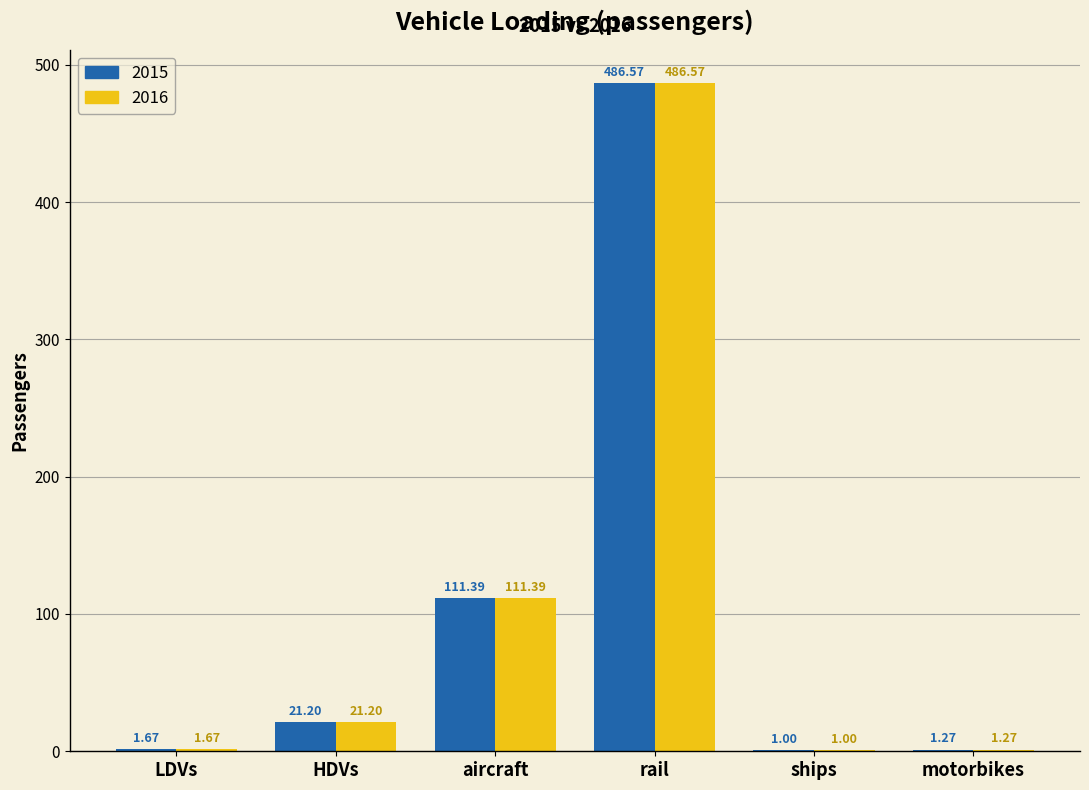

Which category has the highest value across all series?

rail